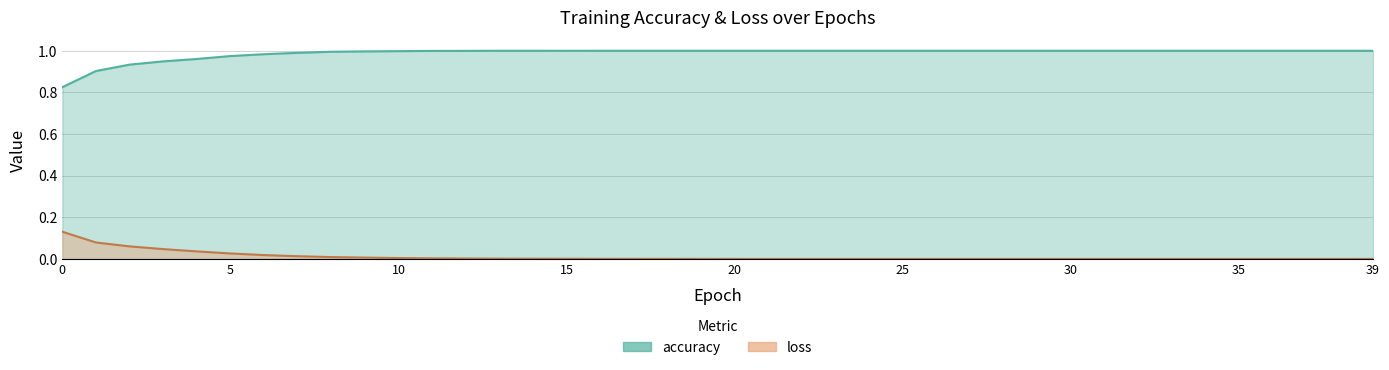

Does the chart have visible grid lines?

Yes